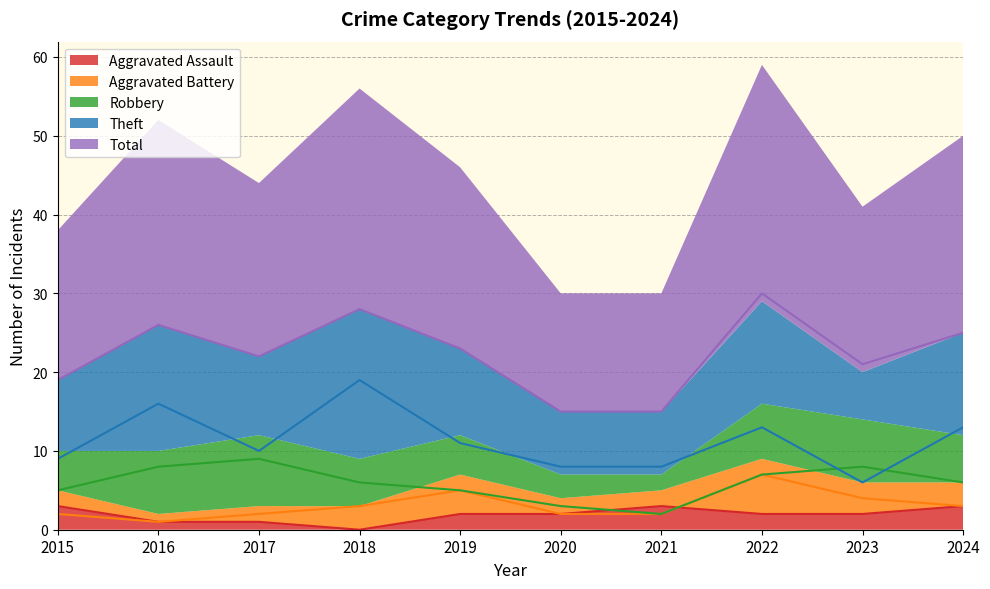

Where is Aggravated Assault nearest to the value 1?

2016